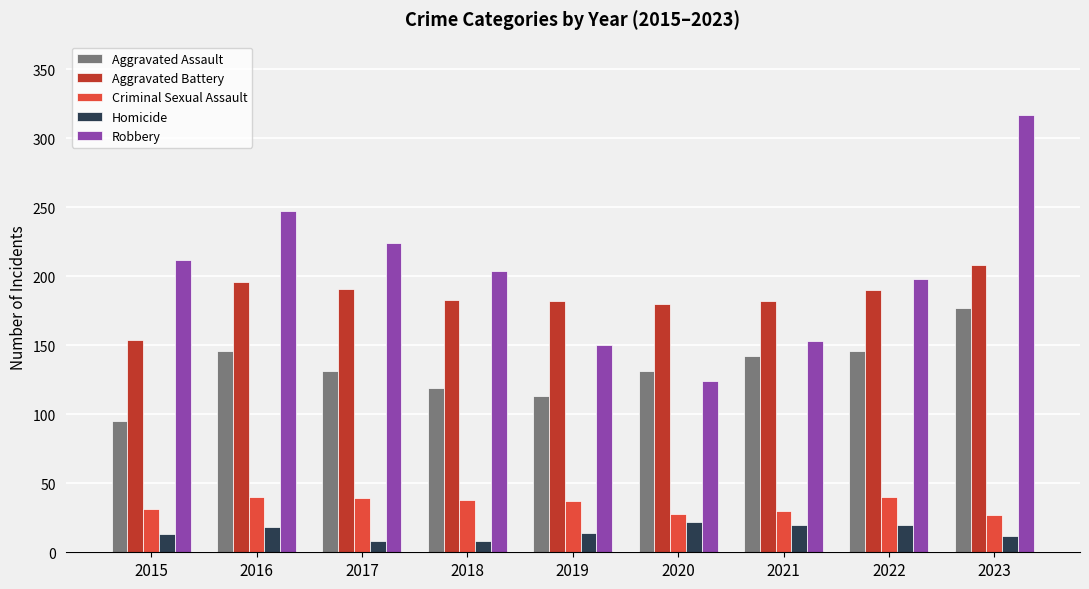

At which label does Aggravated Assault first exceed 131?

2016